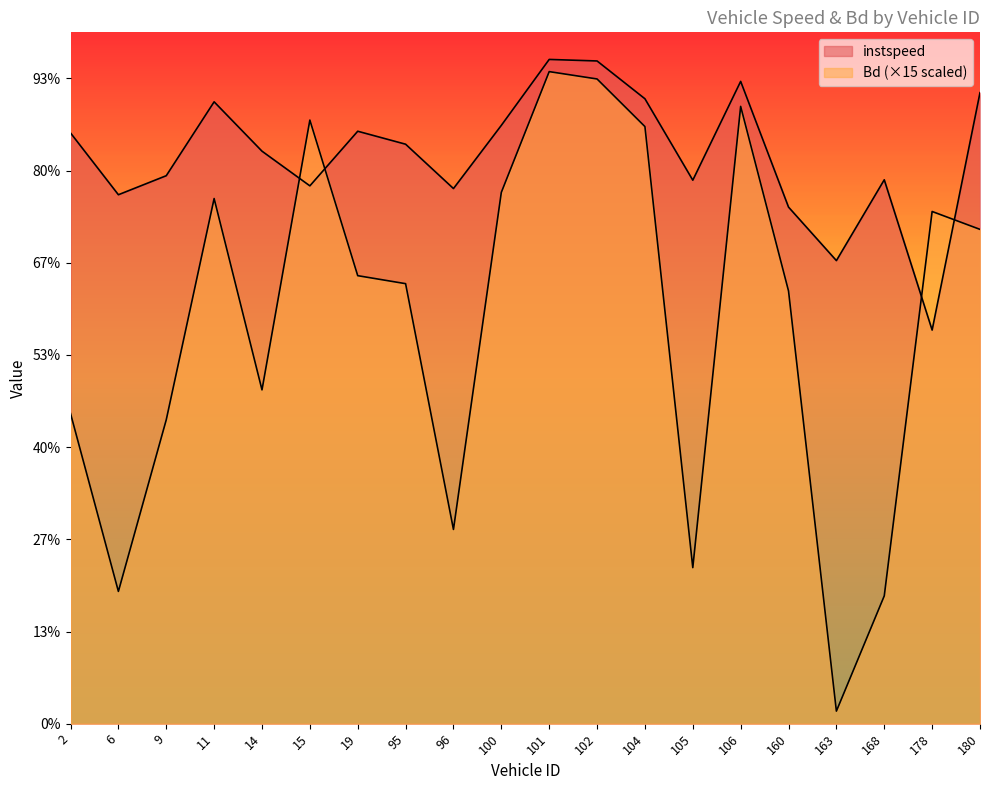

What is the average value of the Bd series?

8.8